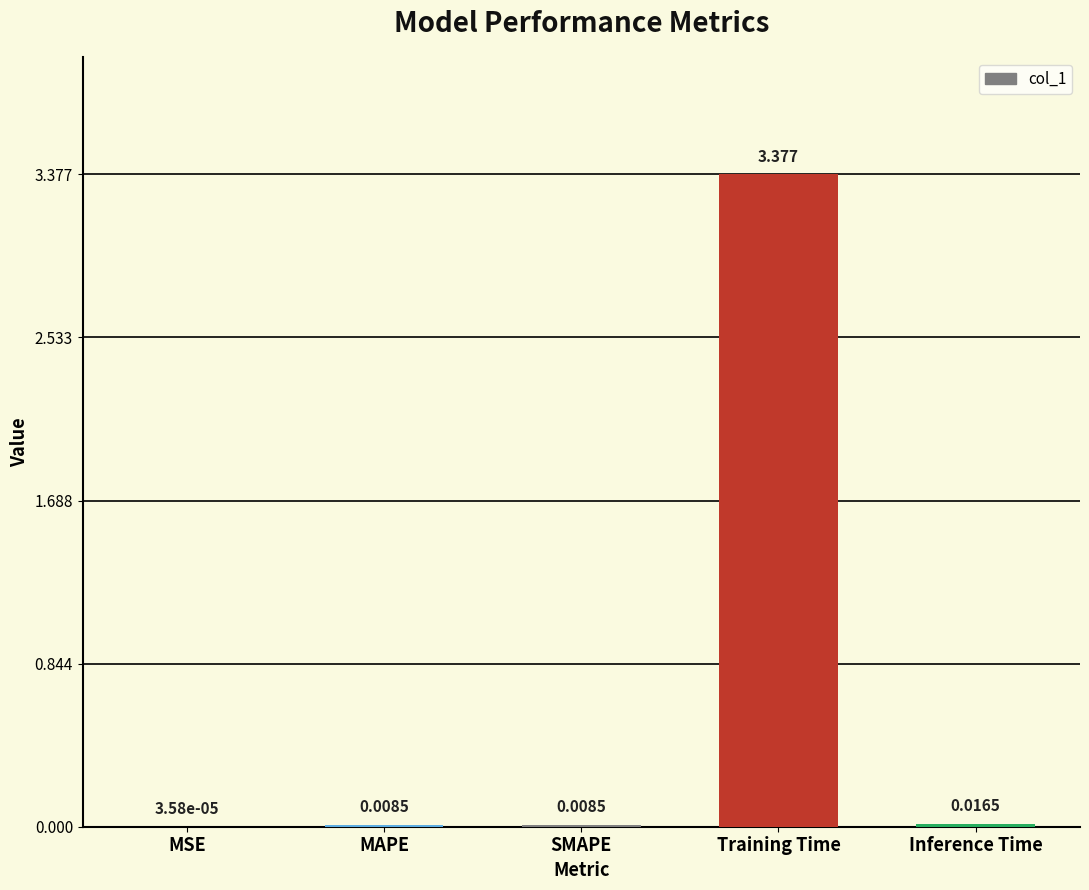

Which label corresponds to the largest value in the chart?

Training Time